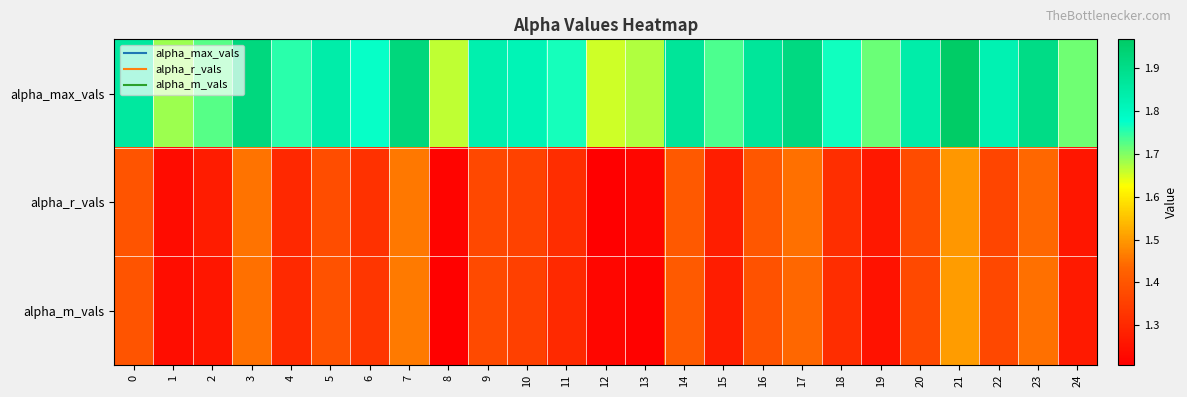

Which label corresponds to the smallest value in the chart?

12